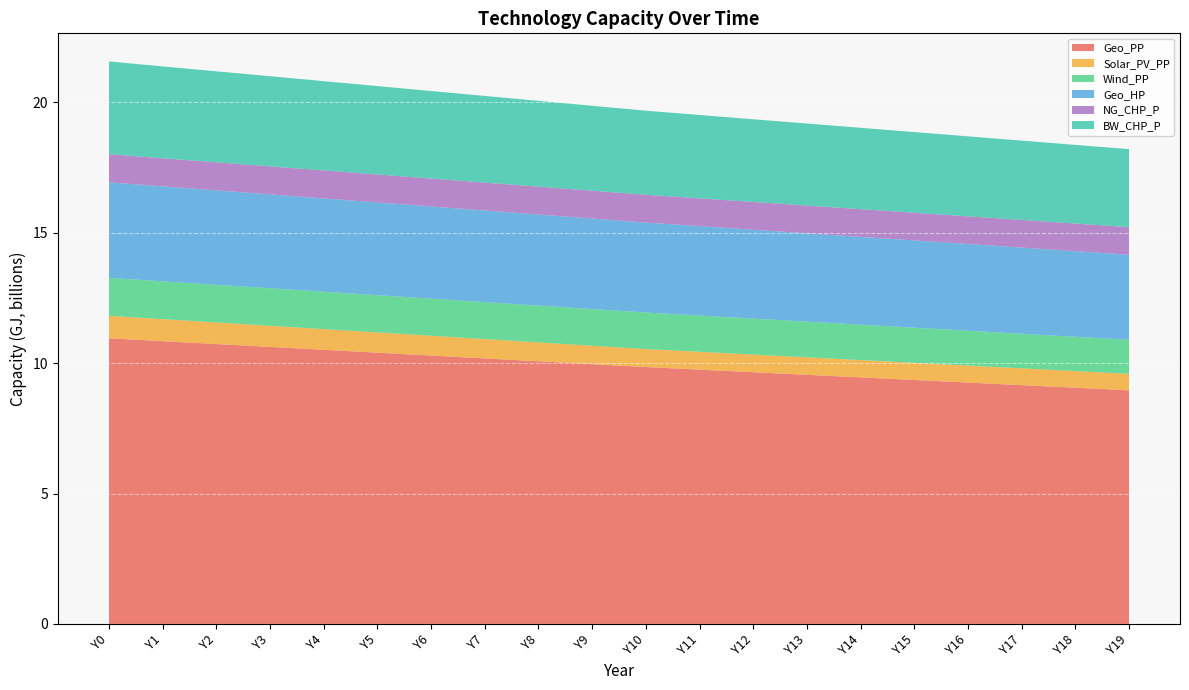

How many series are shown in this chart?

6